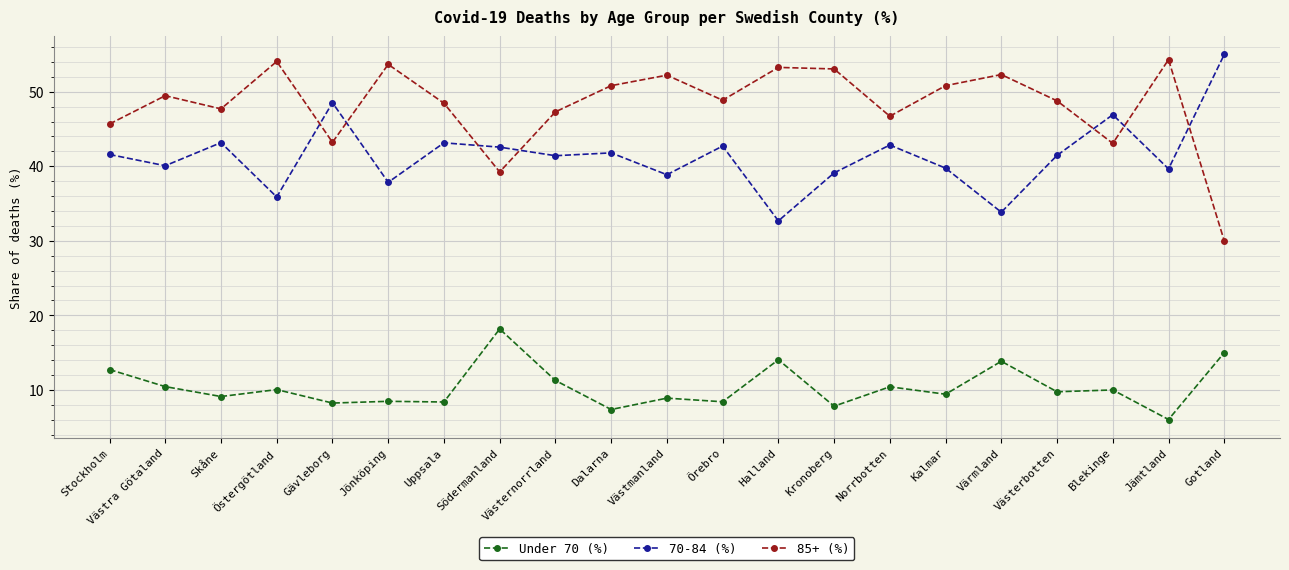

Is it true that Under 70 (%) equals 10.2 at Kronoberg?

False